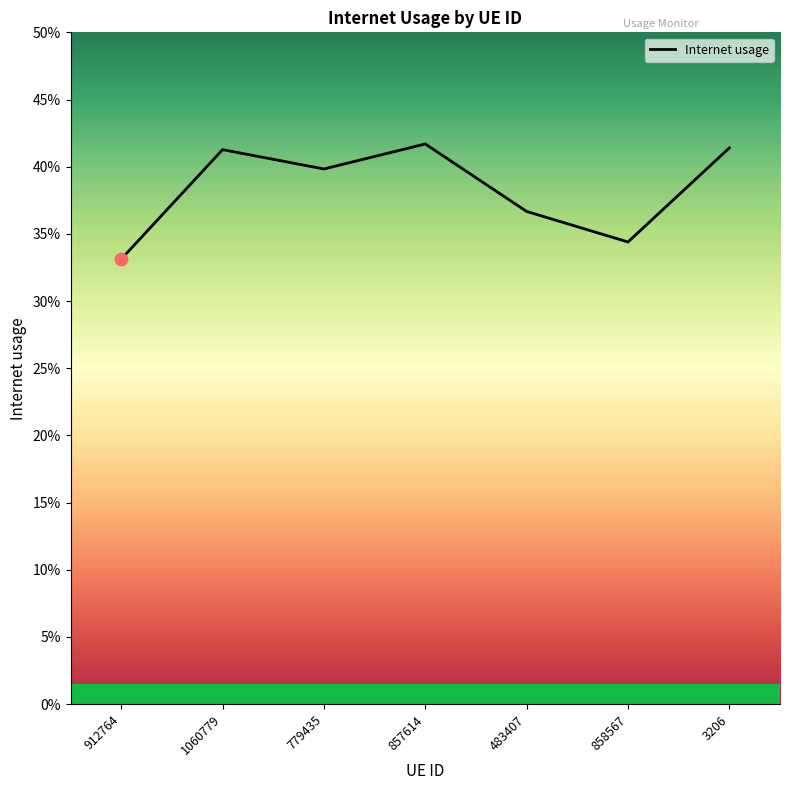

Between 779435 and 912764, which is larger?

779435